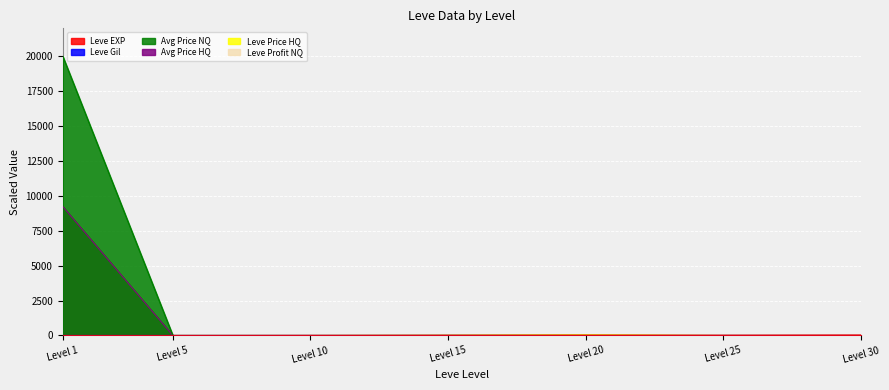

Which category has the highest value in the Leve Price HQ series?

Level 1